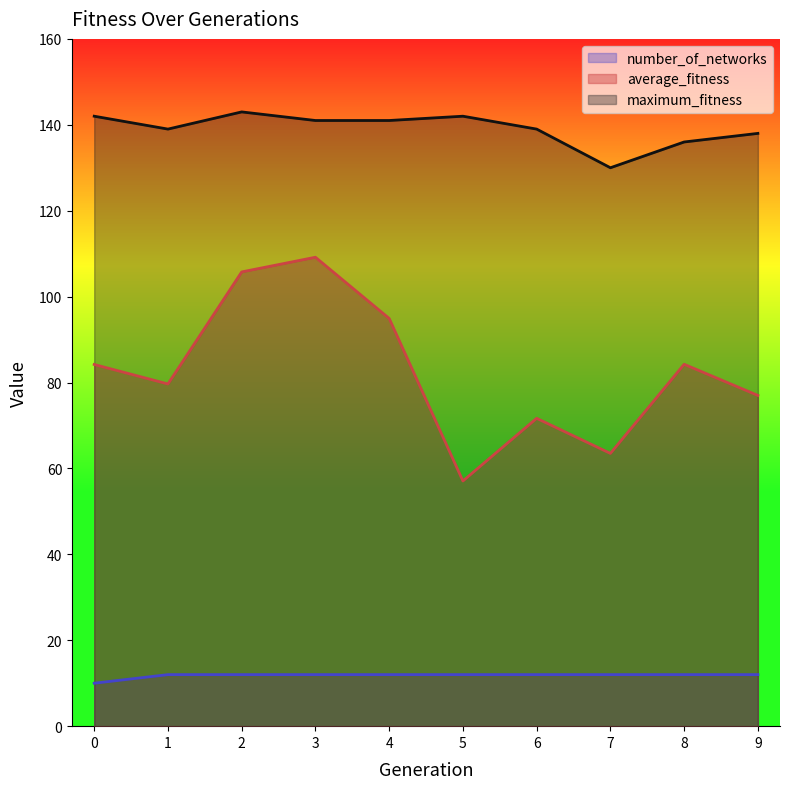

What are all the series names shown in the legend?

number_of_networks, average_fitness, maximum_fitness